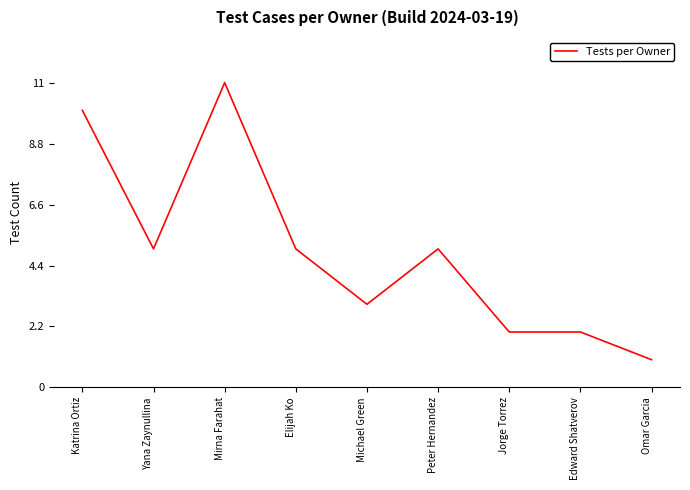

Is it true that the value at Peter Hernandez is 3?

False